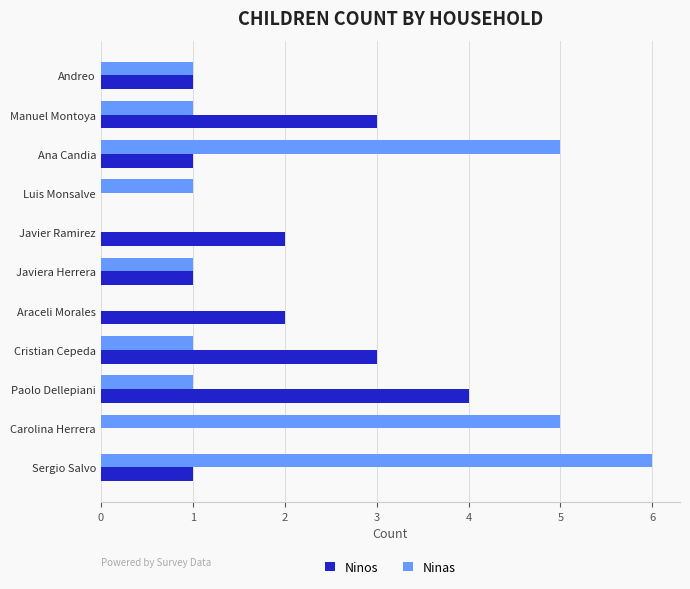

Between Ana Candia and Carolina Herrera, which series saw the biggest shift?

Ninos